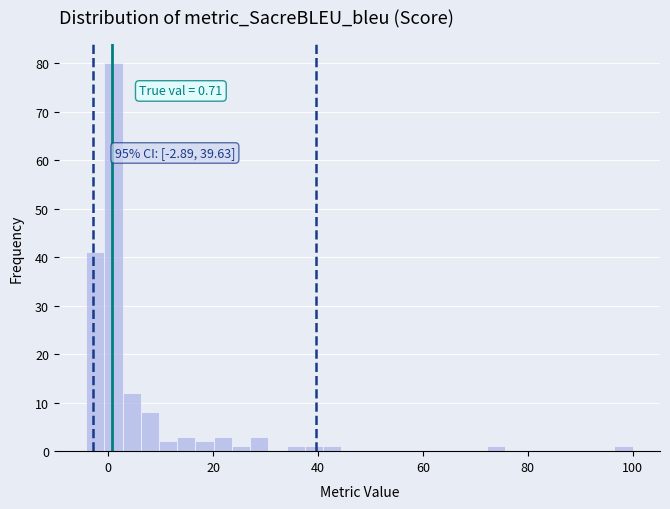

Around what value on the x-axis is the tallest bar? Give the approximate position of its centre, as read against the axis.

2